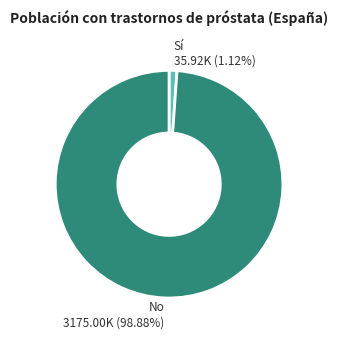

True or false: No accounts for 99% of the total.

True